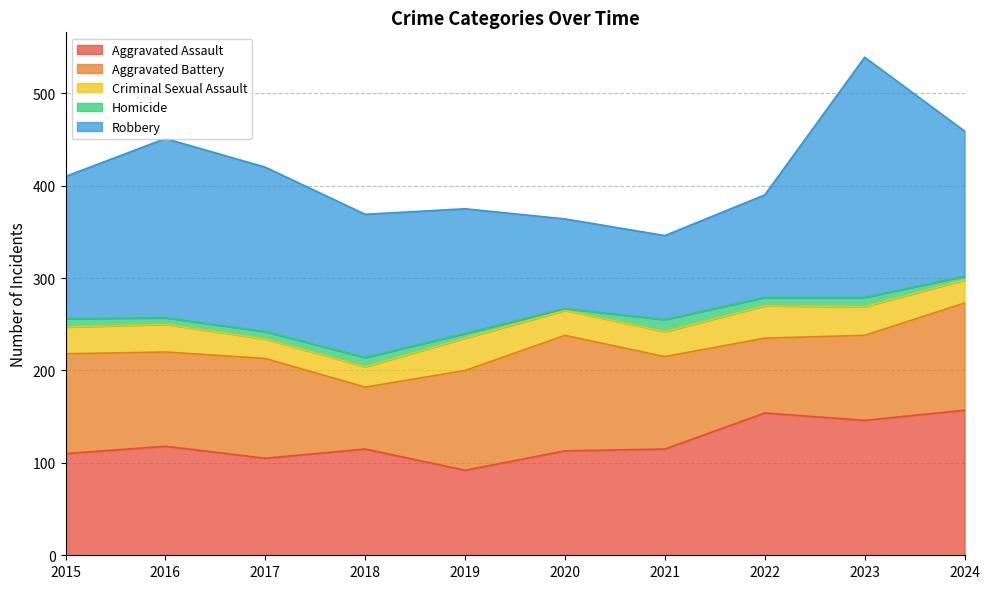

What are all the series names shown in the legend?

Aggravated Assault, Aggravated Battery, Criminal Sexual Assault, Homicide, Robbery